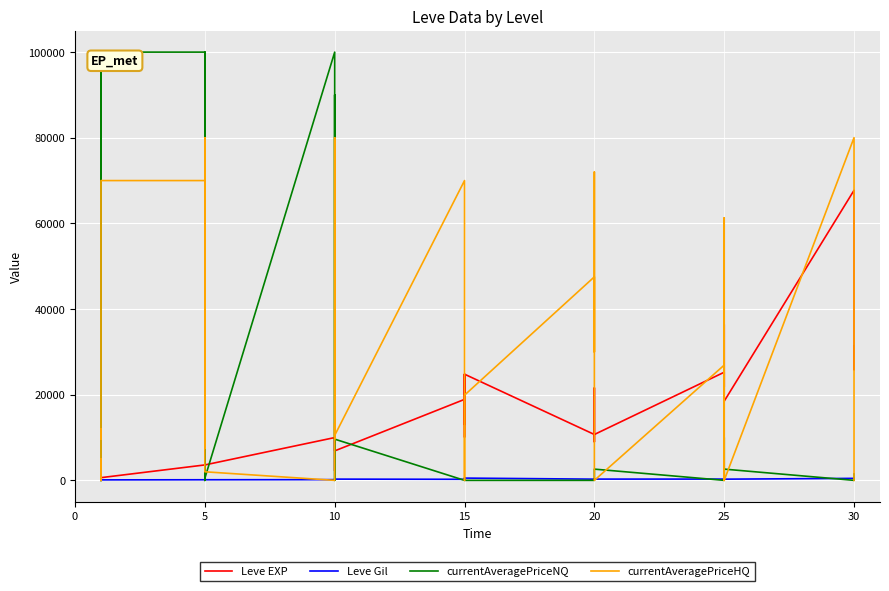

The Leve EXP series shows 63898.7 at 34. True or false?

False